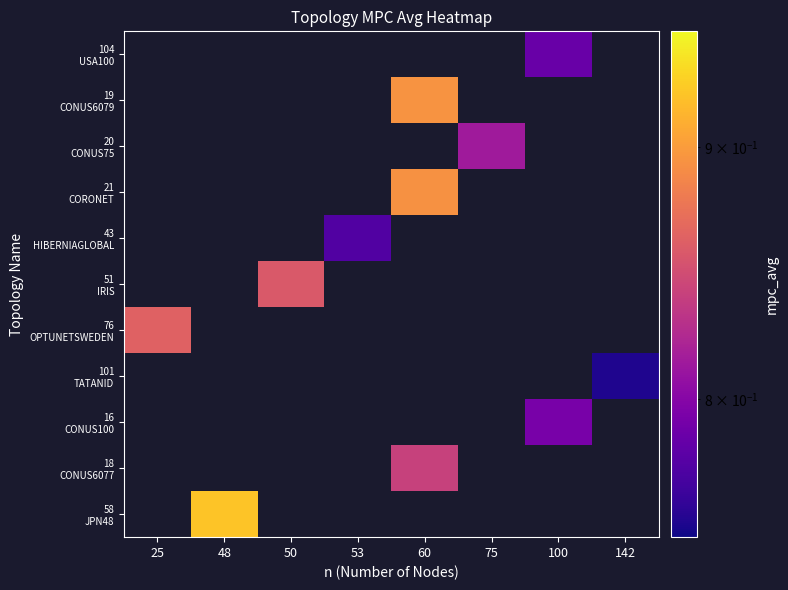

How many values in the 18 CONUS6077 series exceed 0?

1